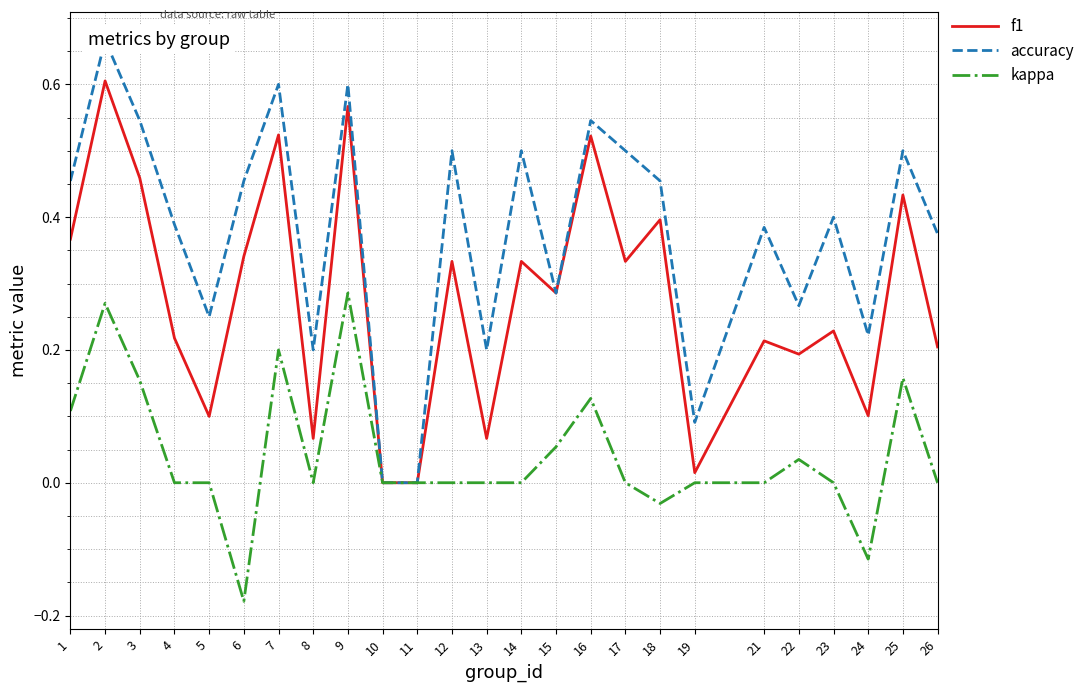

List the series in order of their peak value, highest first.

accuracy, f1, kappa